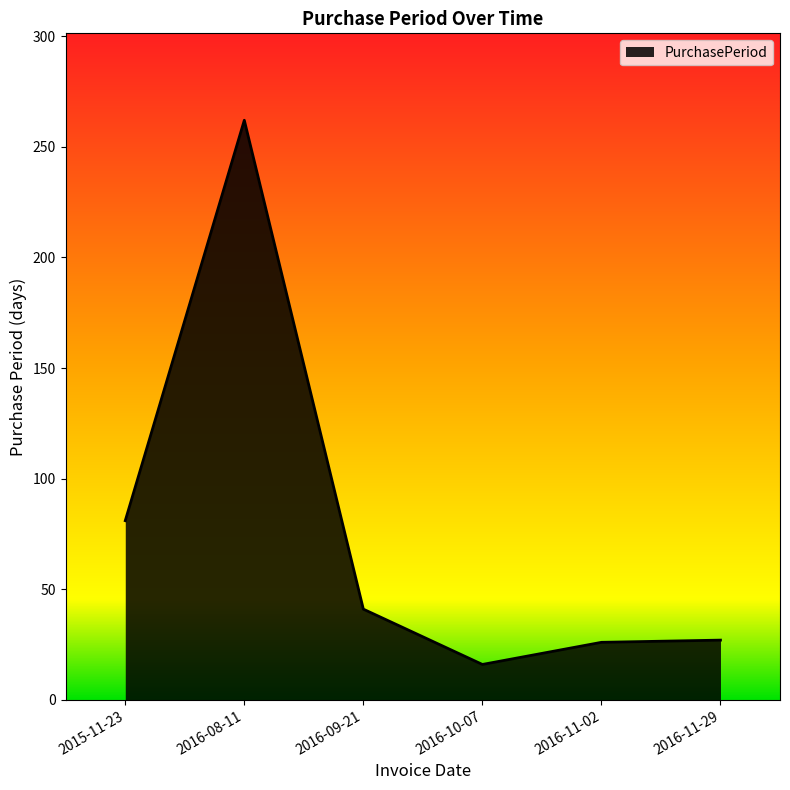

What is the average value?

76